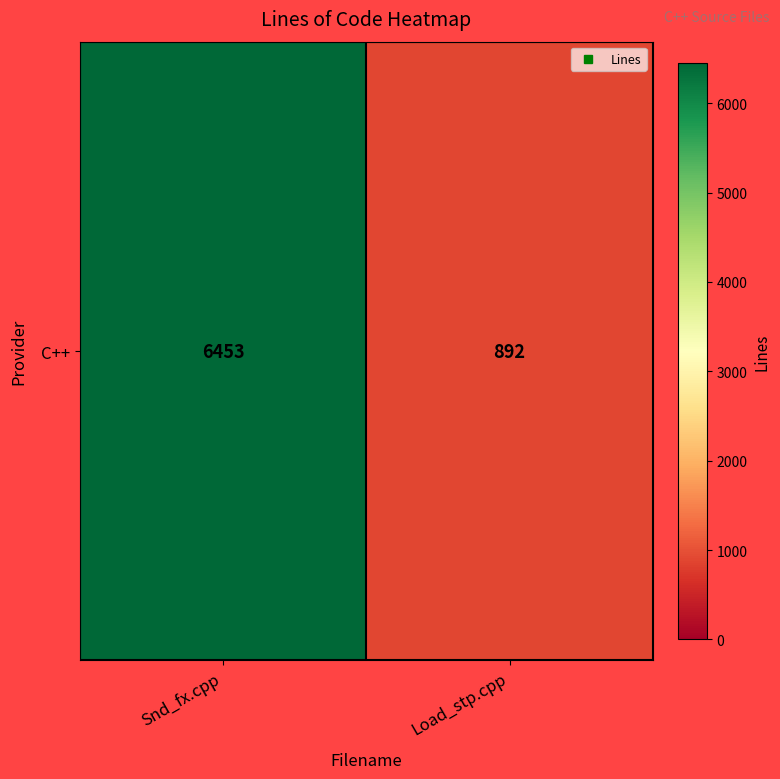

Reading right to left, transcribe all the data shown in this chart.

Load_stp.cpp=892	Snd_fx.cpp=6453